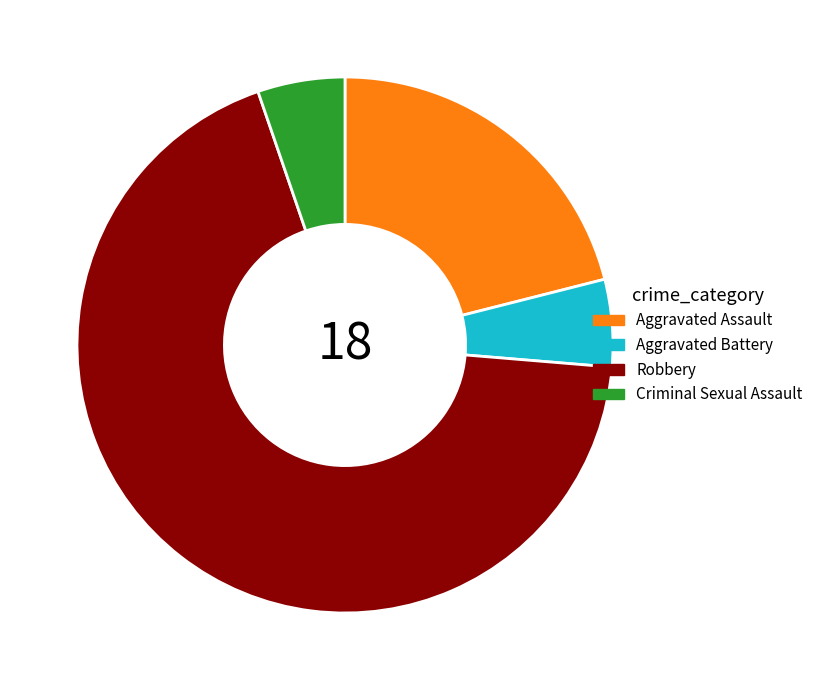

Do Robbery and Aggravated Assault together represent more than half of the pie?

Yes